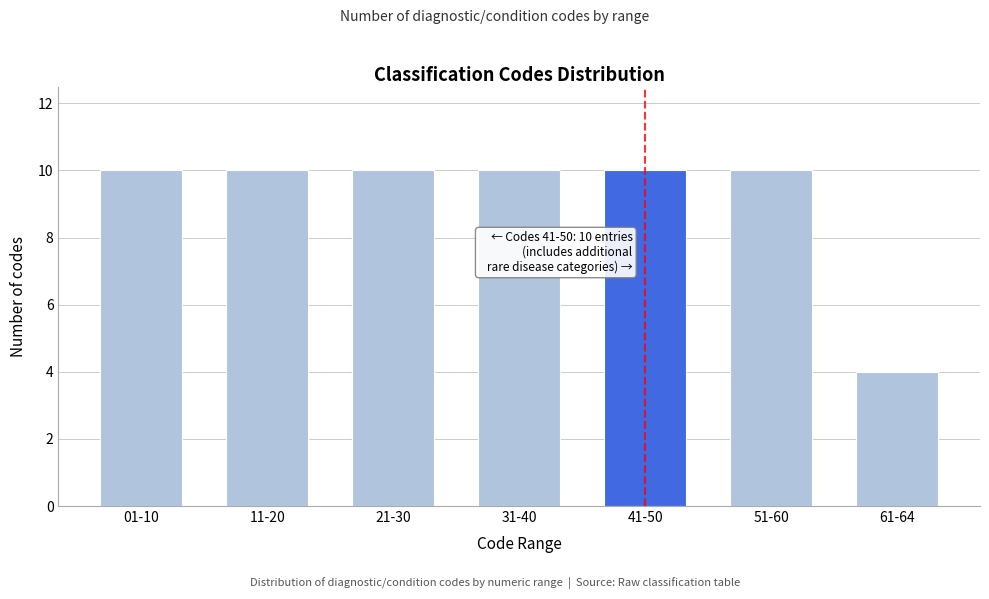

Reading left to right, what are all the values shown in this chart?

01-10=10	11-20=10	21-30=10	31-40=10	41-50=10	51-60=10	61-64=4